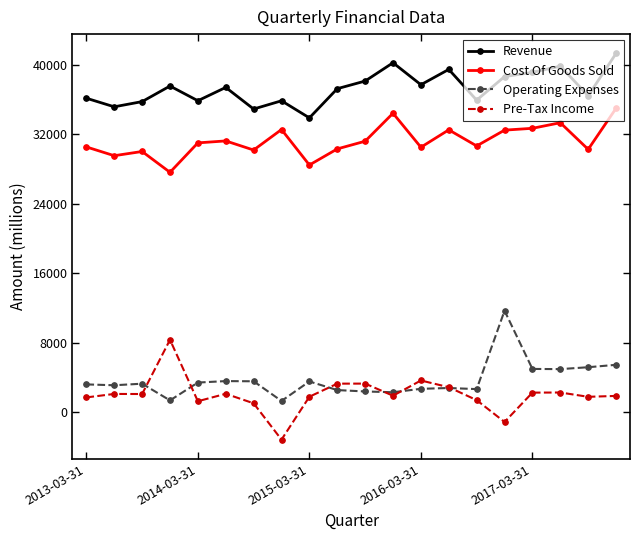

True or false: Cost Of Goods Sold and Operating Expenses cross at least once.

False